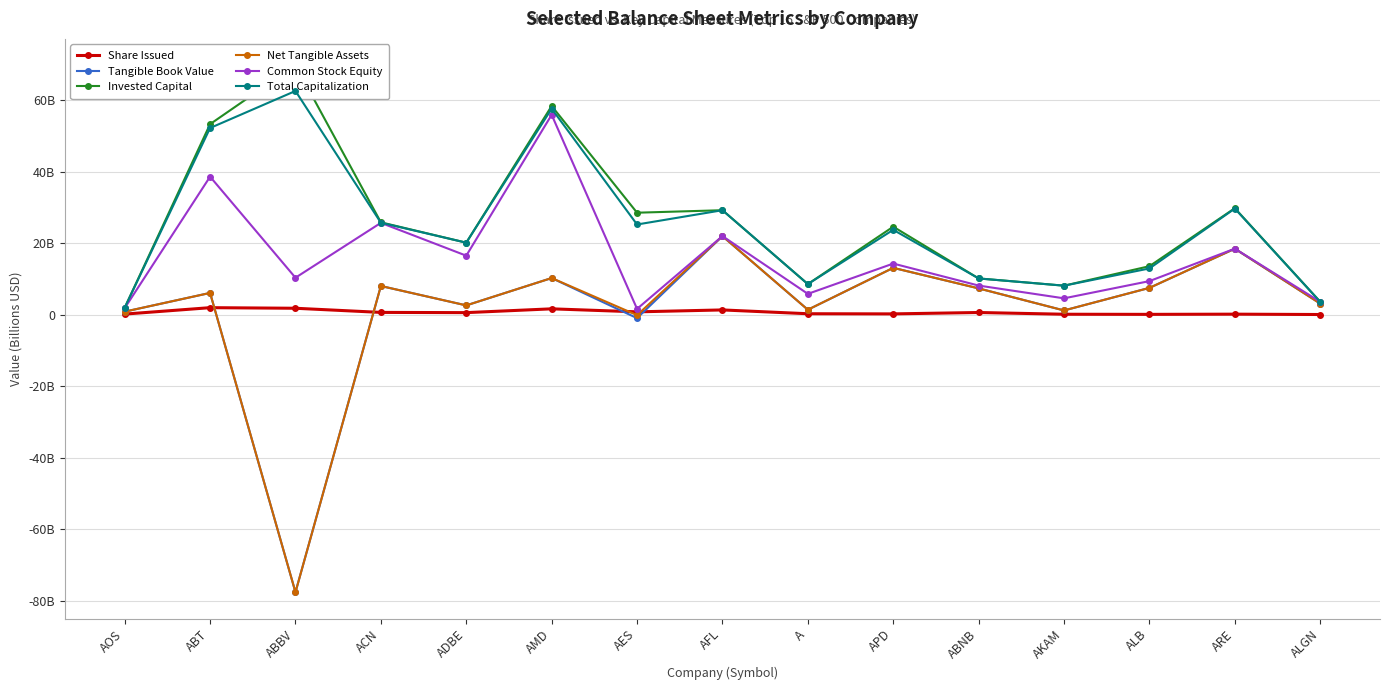

What are all the series names shown in the legend?

Share Issued, Tangible Book Value, Invested Capital, Net Tangible Assets, Common Stock Equity, Total Capitalization